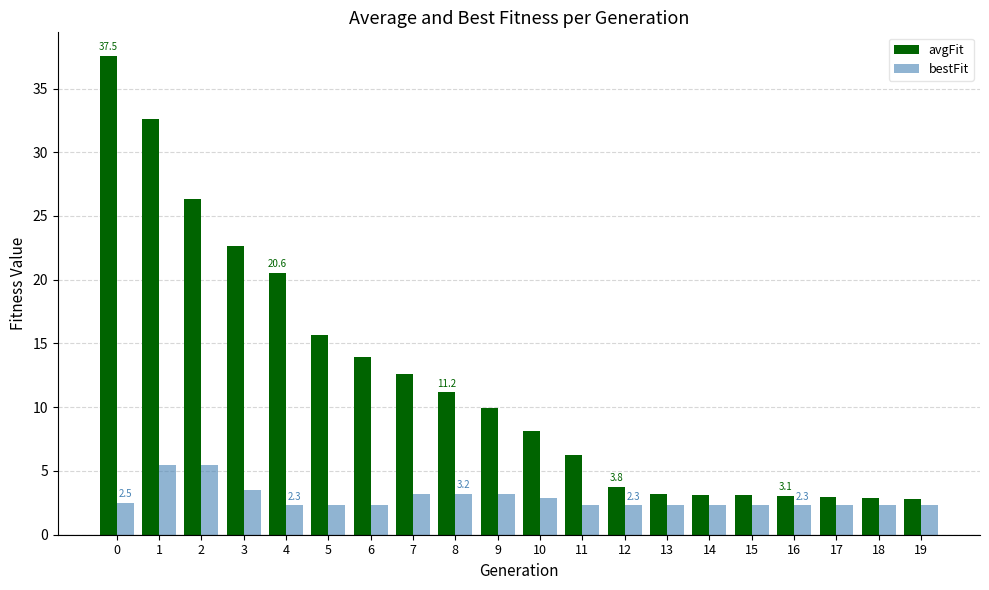

Which series has the largest range (max minus min)?

avgFit